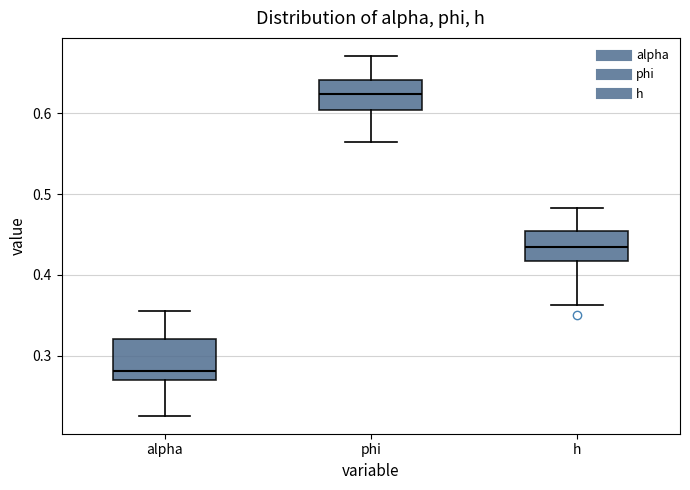

Comparing the boxes themselves (not the whiskers), which one is the tallest?

alpha